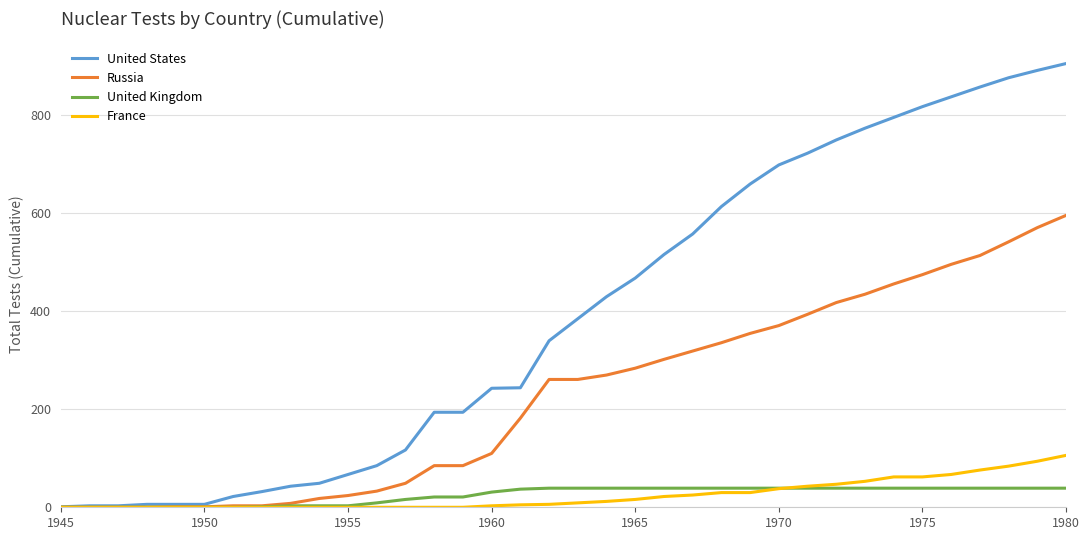

What is the greatest value displayed?

906